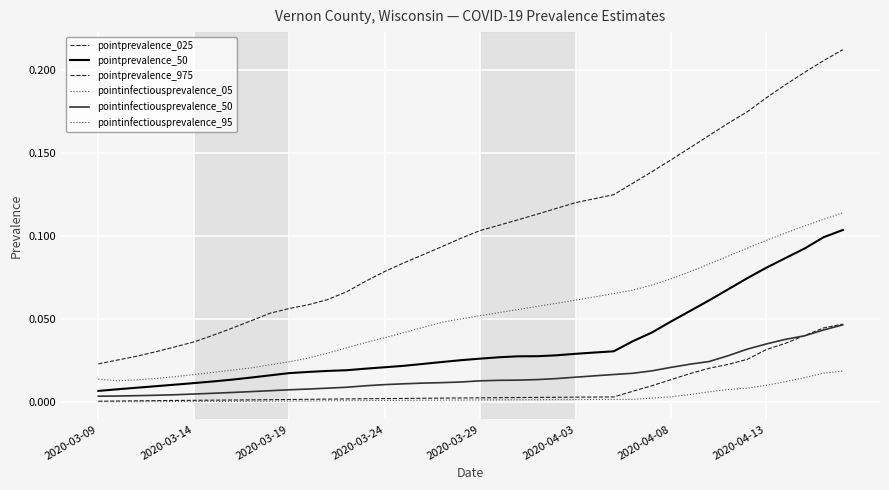

Does the chart display data point markers on the line(s)?

No